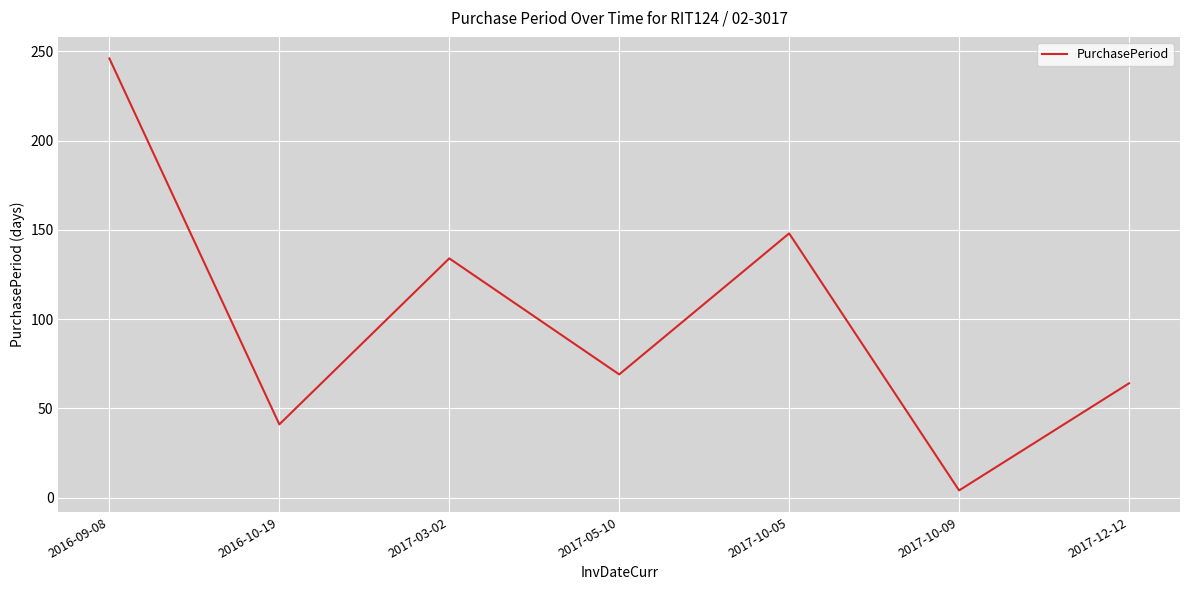

Read the value at 2016-09-08.

246